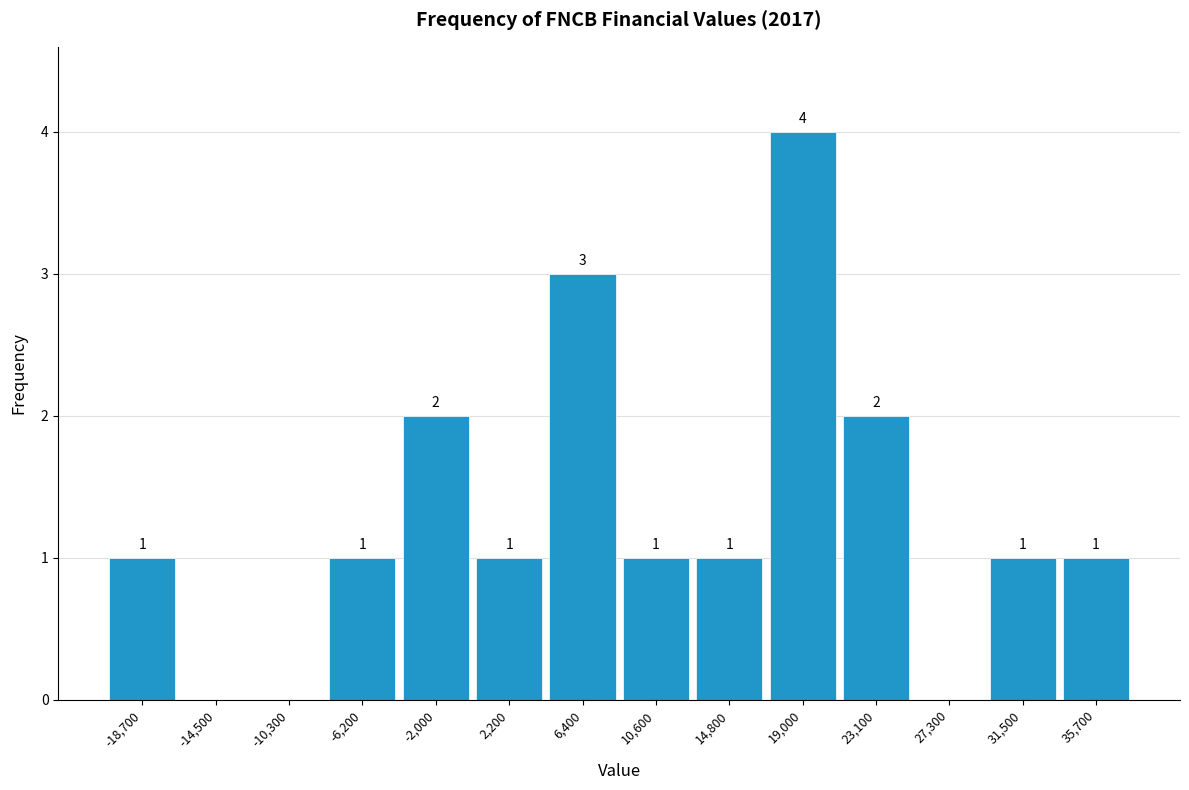

Over which range of the x-axis is the bar tallest?

17000 to 21000